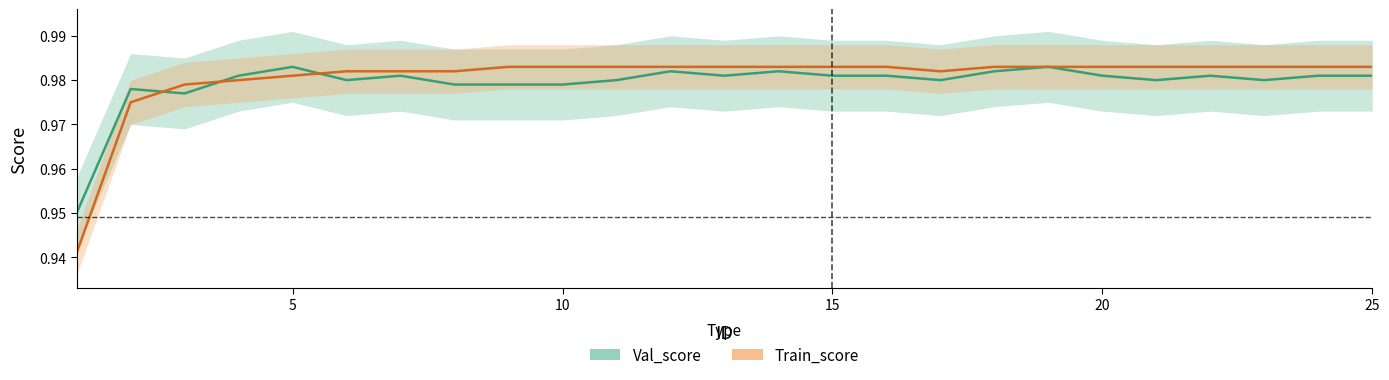

How many interior local peaks does the Val_score series have?

7